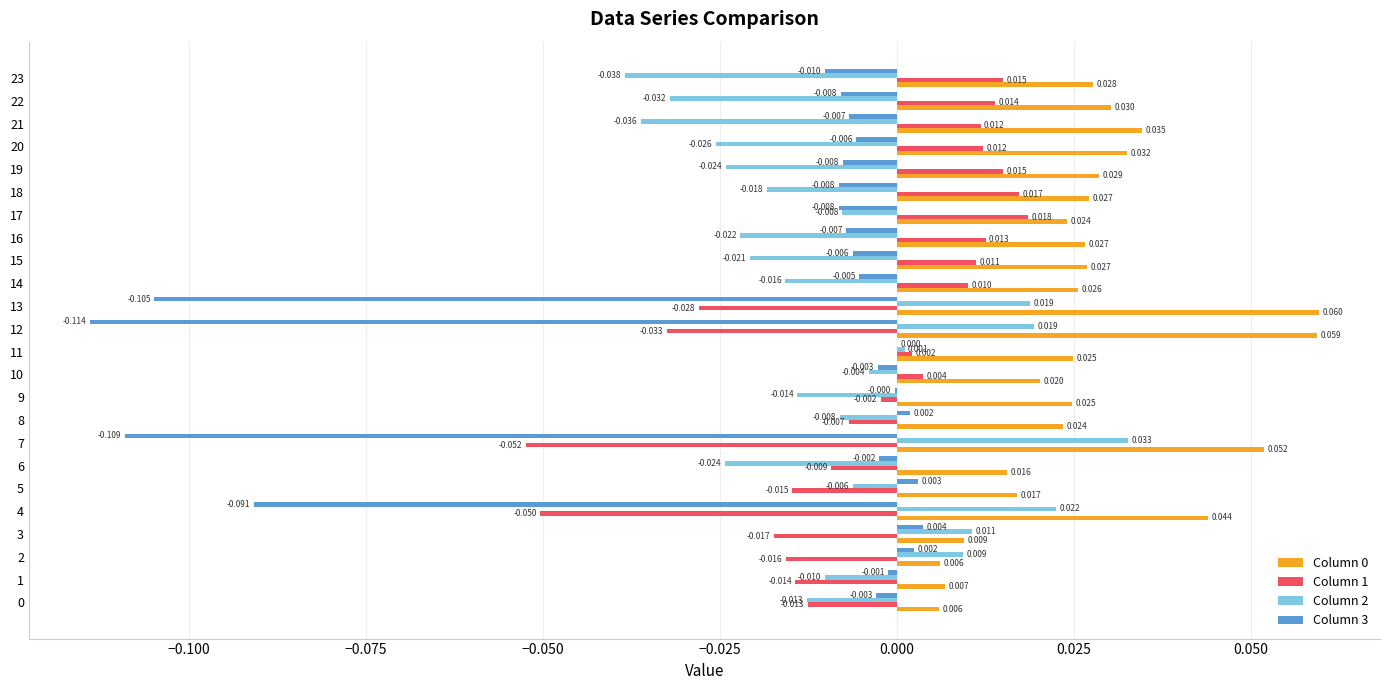

Count the number of data series in this chart.

4